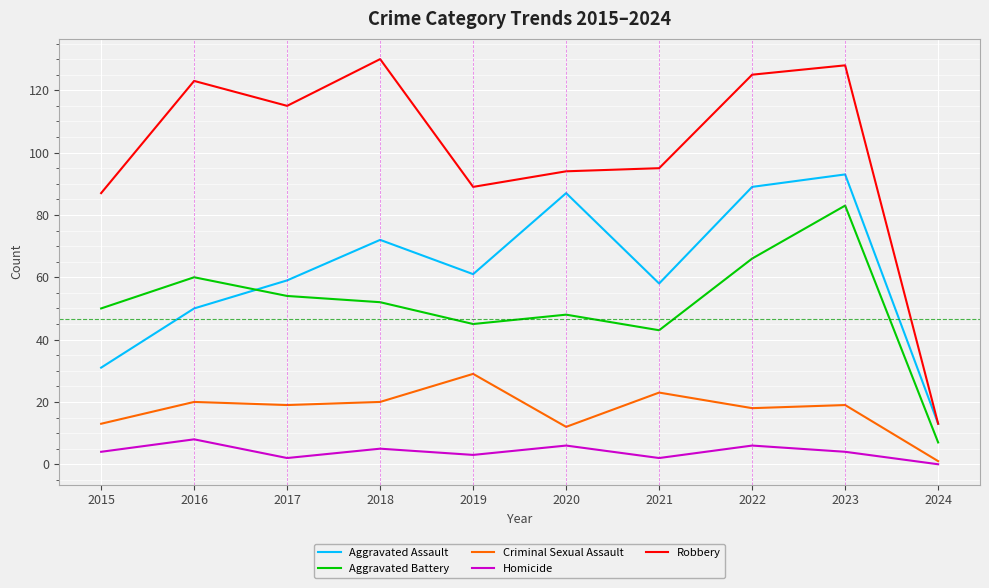

Reading right to left, transcribe all the data shown in this chart.

Aggravated Assault: 2024=13	2023=93	2022=89	2021=58	2020=87	2019=61	2018=72	2017=59	2016=50	2015=31
Aggravated Battery: 2024=7	2023=83	2022=66	2021=43	2020=48	2019=45	2018=52	2017=54	2016=60	2015=50
Criminal Sexual Assault: 2024=1	2023=19	2022=18	2021=23	2020=12	2019=29	2018=20	2017=19	2016=20	2015=13
Homicide: 2024=0	2023=4	2022=6	2021=2	2020=6	2019=3	2018=5	2017=2	2016=8	2015=4
Robbery: 2024=13	2023=128	2022=125	2021=95	2020=94	2019=89	2018=130	2017=115	2016=123	2015=87